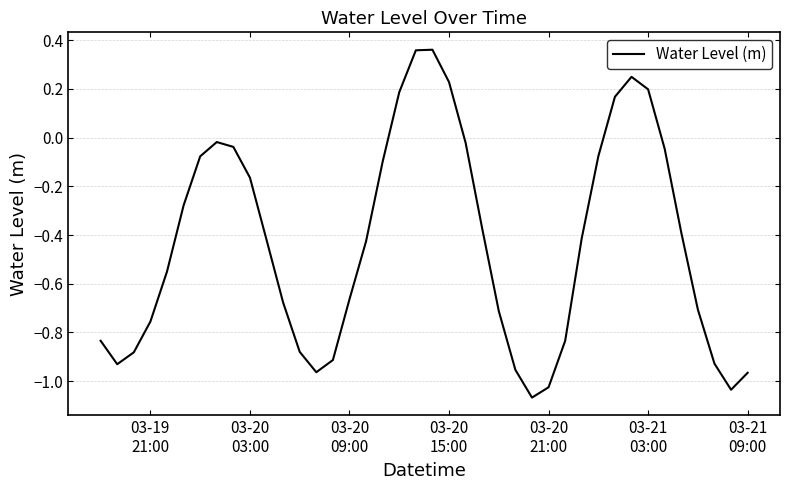

What is the difference between the maximum and minimum values?

1.4